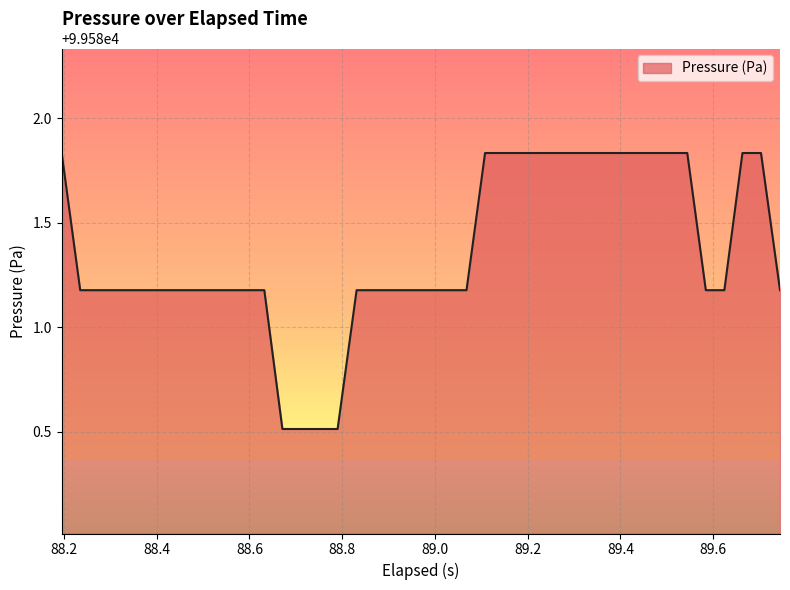

What is the minimum value shown in the chart?

99580.5